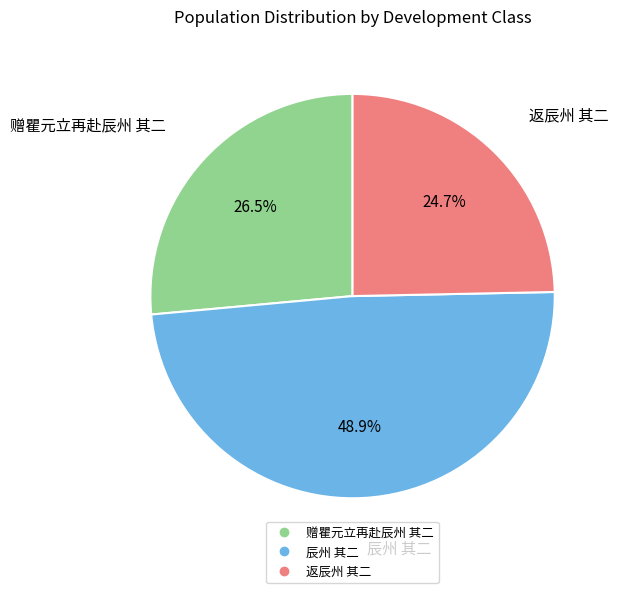

Which category has the biggest portion of the pie?

辰州 其二